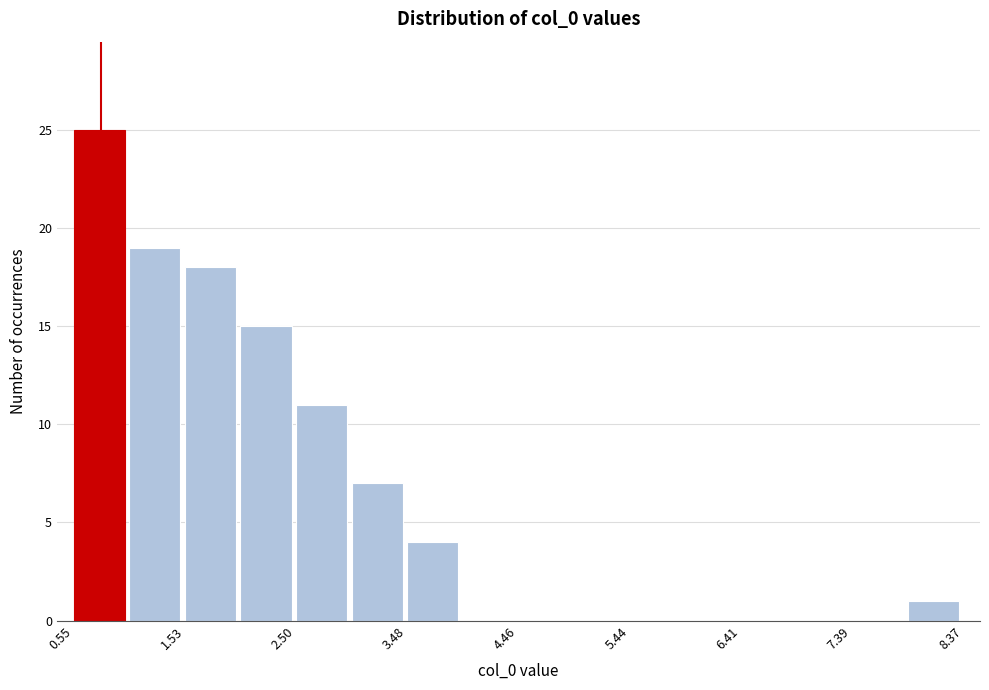

Over which range of the x-axis is the bar tallest?

0.6 to 1.0